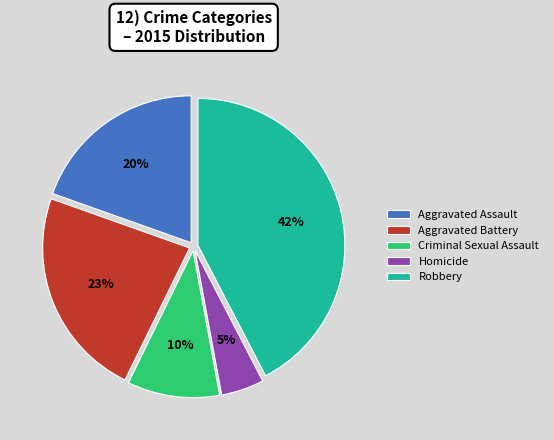

Does any single category account for the majority?

No